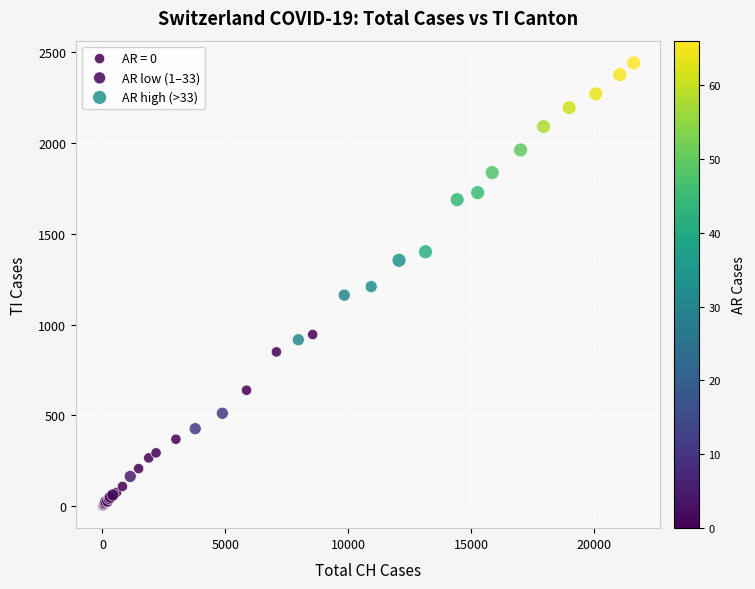

Which series contains the highest Y value?

AR high (>33)